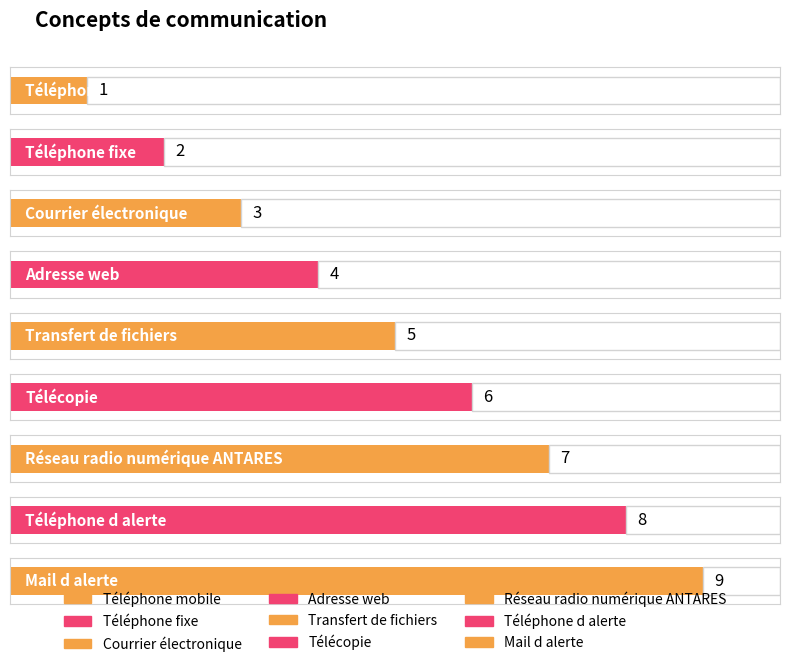

Rank the categories by value from lowest to highest.

Téléphone mobile, Téléphone fixe, Courrier électronique, Adresse web, Transfert de fichiers, Télécopie, Réseau radio numérique ANTARES, Téléphone d alerte, Mail d alerte